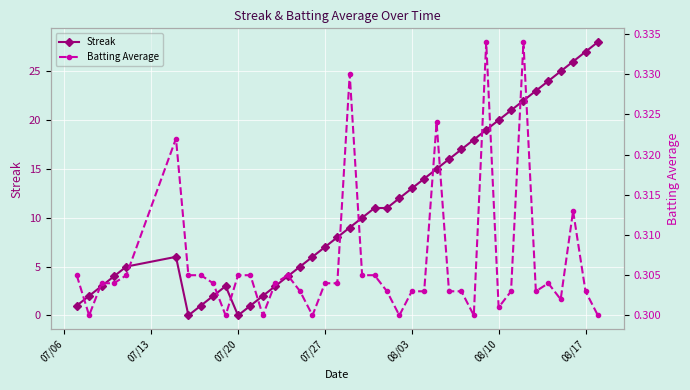

What is the value of the Streak point at the 3rd from the left?

3.0